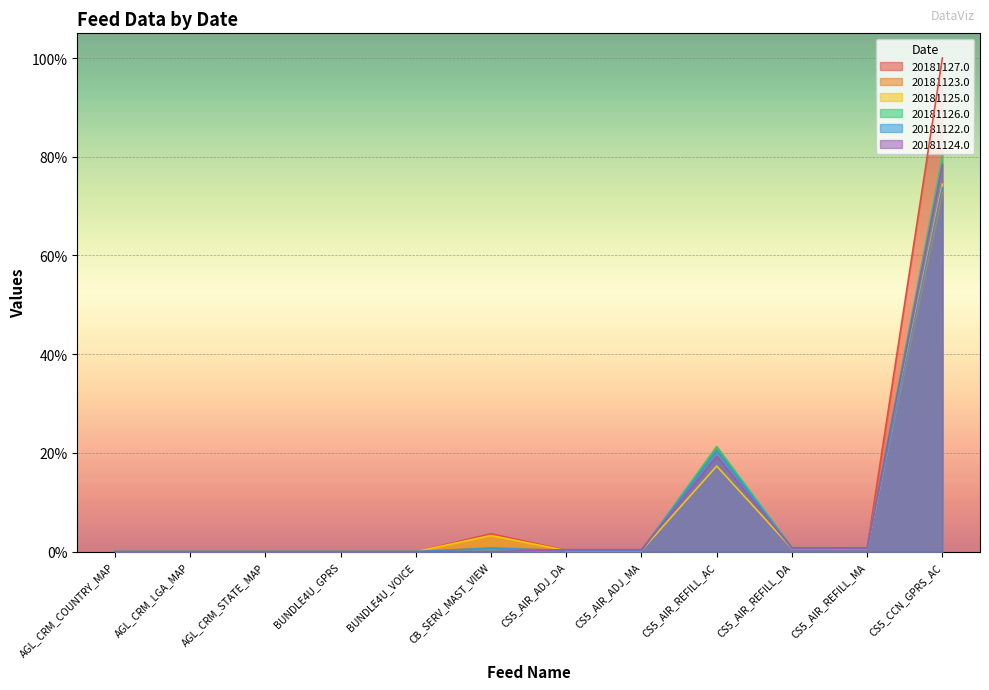

What are all the series names shown in the legend?

20181127.0, 20181123.0, 20181125.0, 20181126.0, 20181122.0, 20181124.0